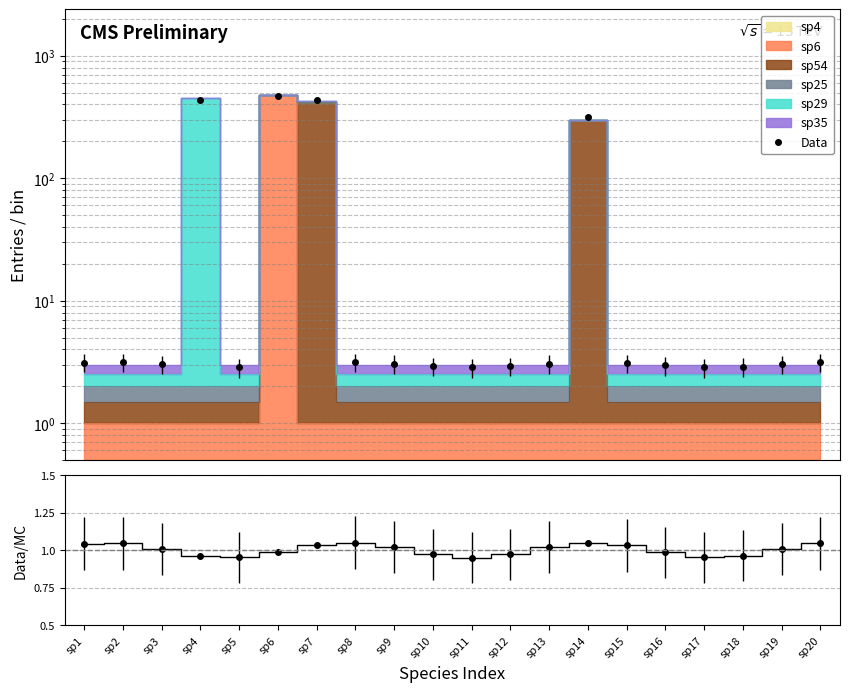

Where is the first local maximum for Data?

sp2